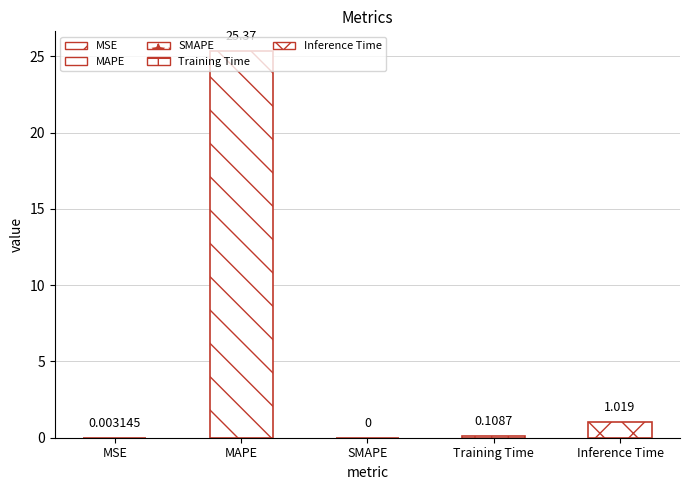

Which has a higher value, MAPE or SMAPE?

MAPE